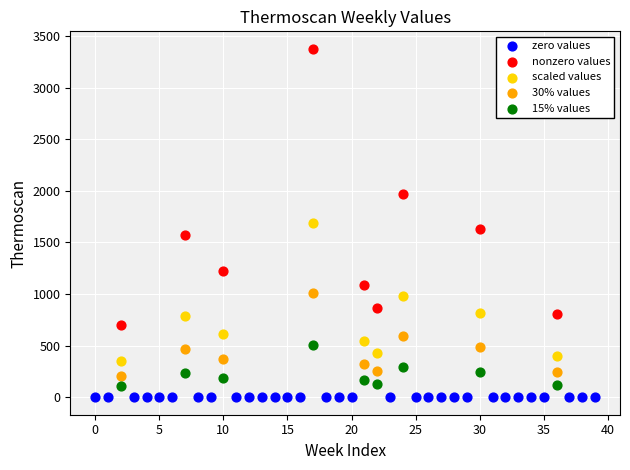

Which series contains the highest Y value?

nonzero values